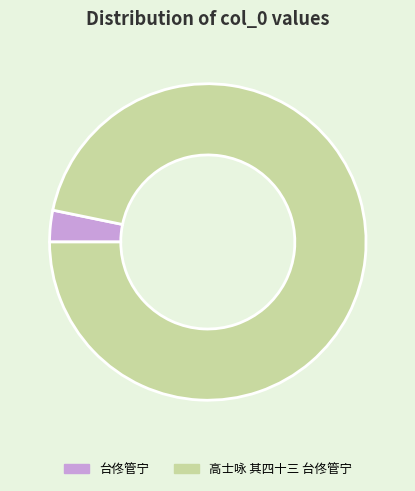

True or false: 台佟管宁 accounts for 9% of the total.

False